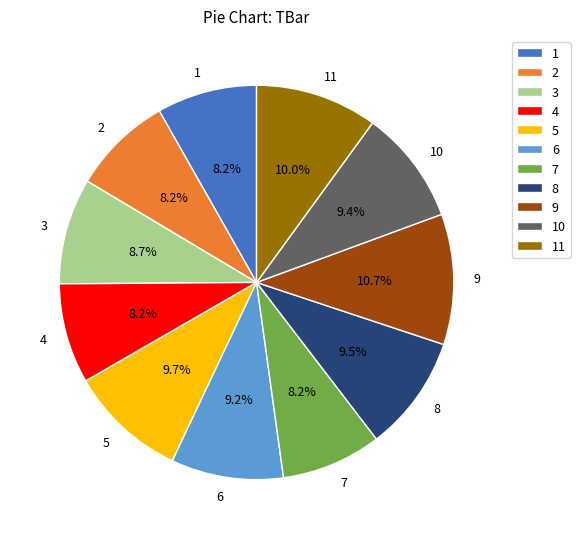

To the nearest percent, what is the difference between the 8 and 1 slice percentages?

1%